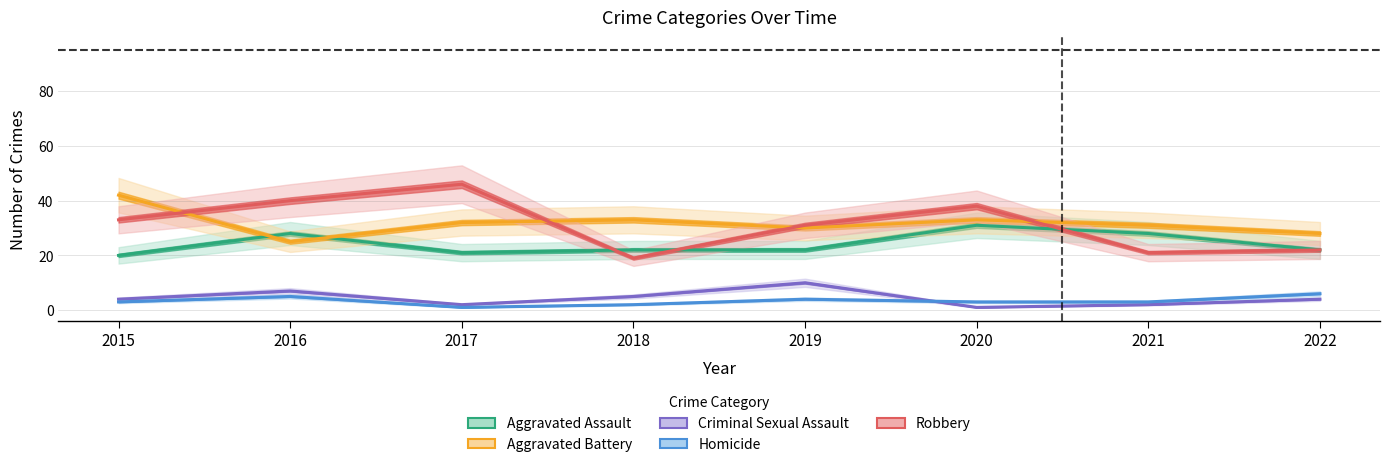

At which category is the sum across all series the highest?

2020